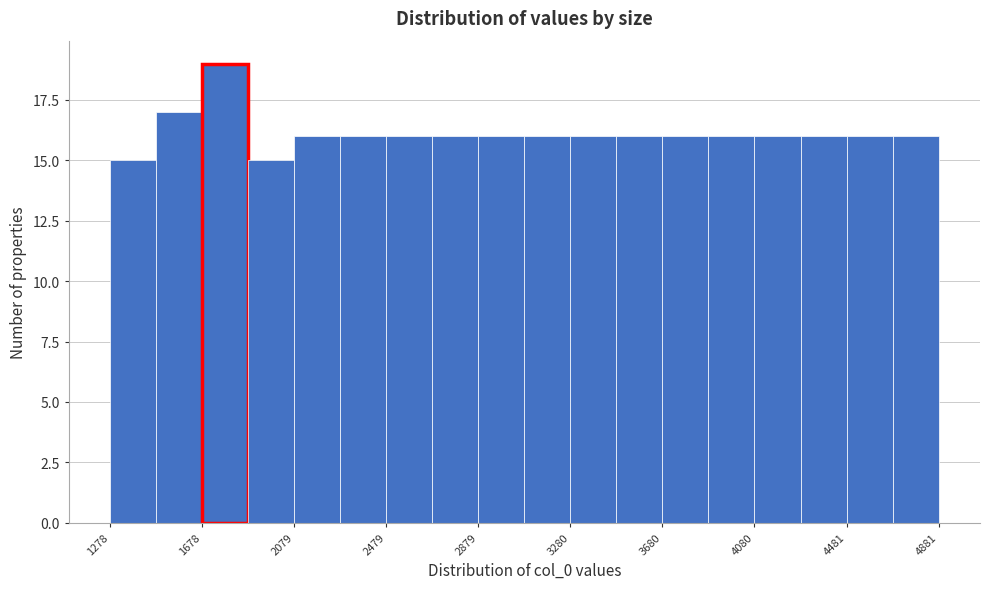

Reading left to right, list every bar in this chart as the range it spans on the x-axis followed by its height. Neither the bar edges nor the heights are printed on the chart, so give them approximately, as read against the axes.

1300 to 1500: 15
1500 to 1700: 17
1700 to 1900: 19
1900 to 2100: 15
2100 to 2300: 16
2300 to 2500: 16
2500 to 2700: 16
2700 to 2900: 16
2900 to 3100: 16
3100 to 3300: 16
3300 to 3500: 16
3500 to 3700: 16
3700 to 3900: 16
3900 to 4100: 16
4100 to 4300: 16
4300 to 4500: 16
4500 to 4700: 16
4700 to 4900: 16